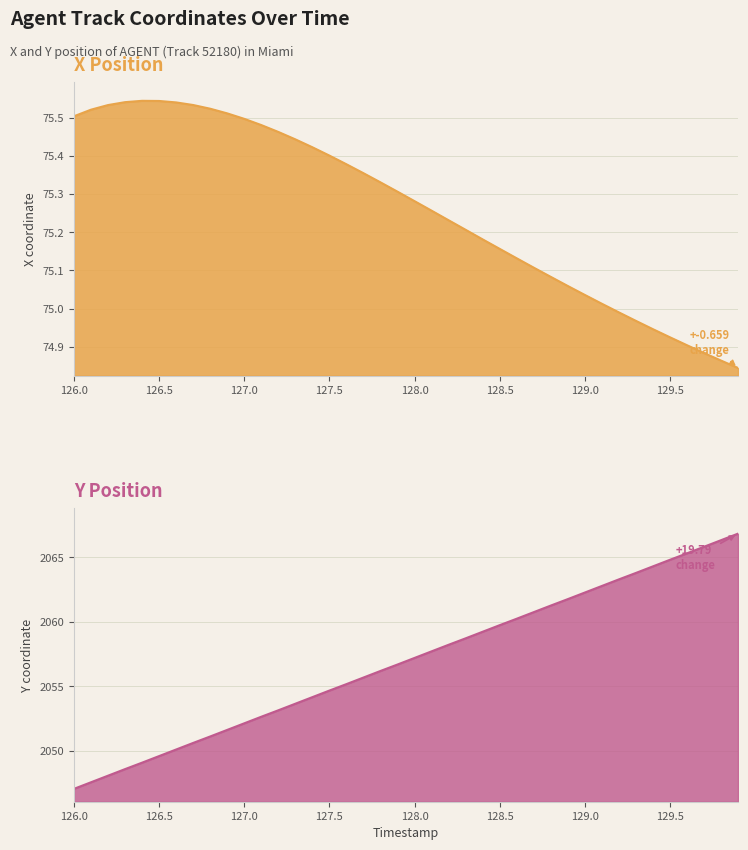

List the series in order of their peak value, highest first.

Y, X